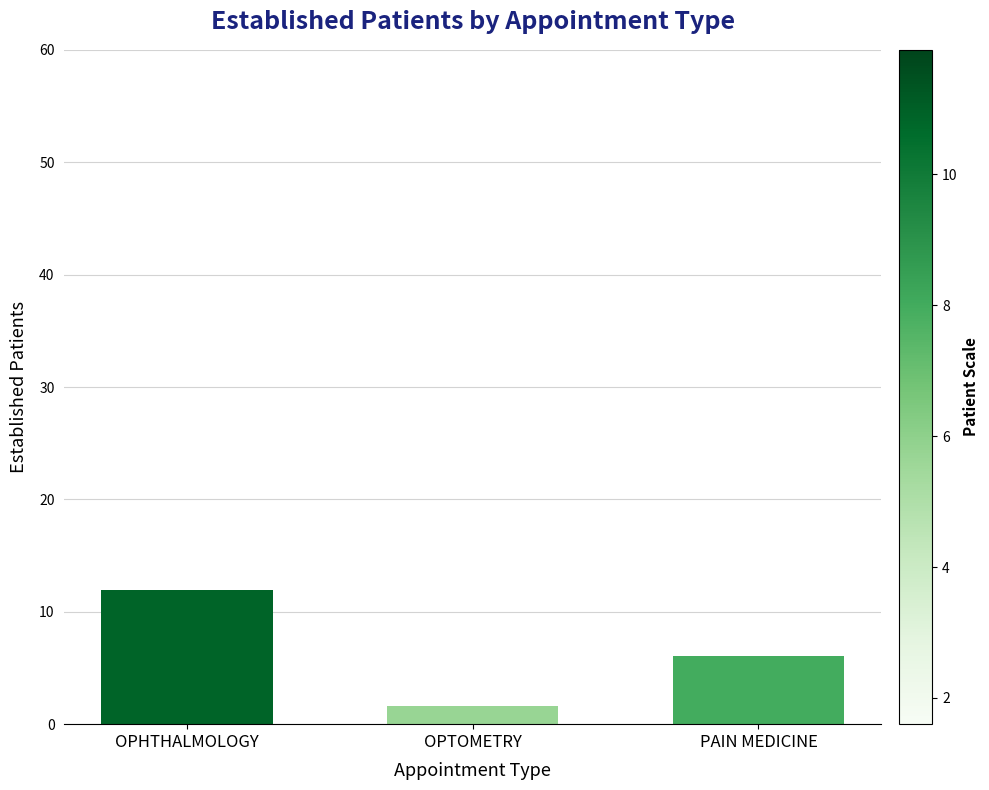

Reading left to right, transcribe all the data shown in this chart.

11.9	1.6	6.1